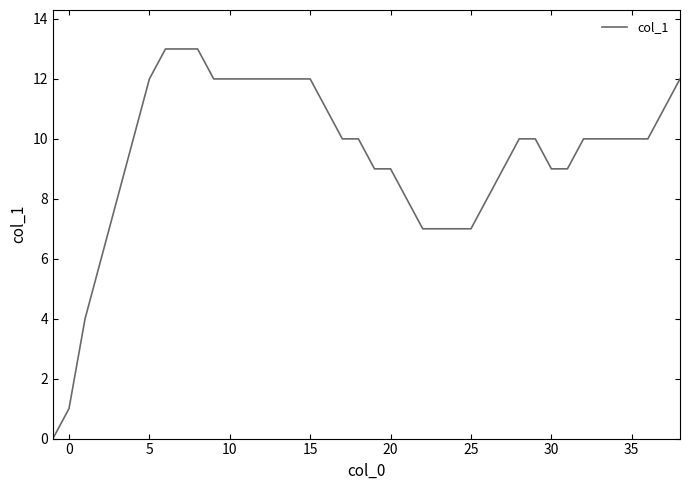

What is the greatest value displayed?

13